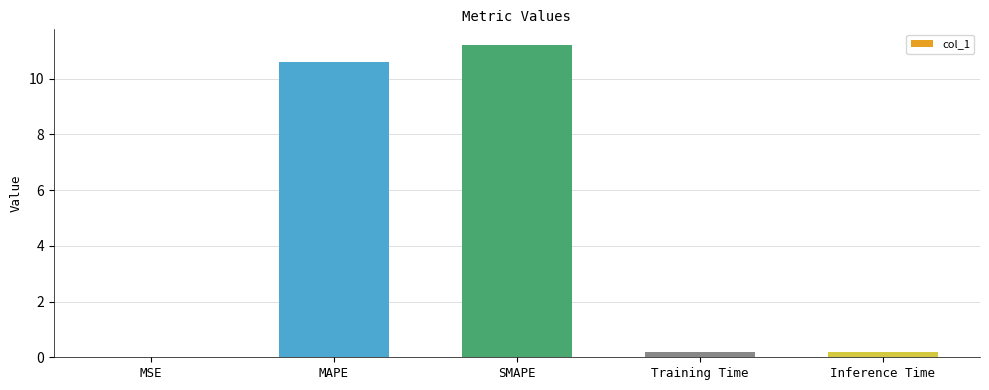

Which has a higher value, Inference Time or SMAPE?

SMAPE